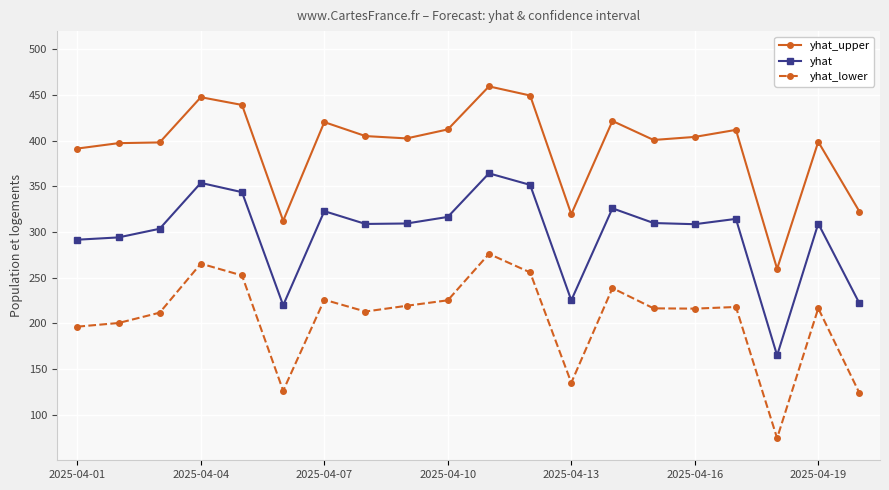

In yhat, how many points are higher than both neighbors (excluding endpoints)?

6